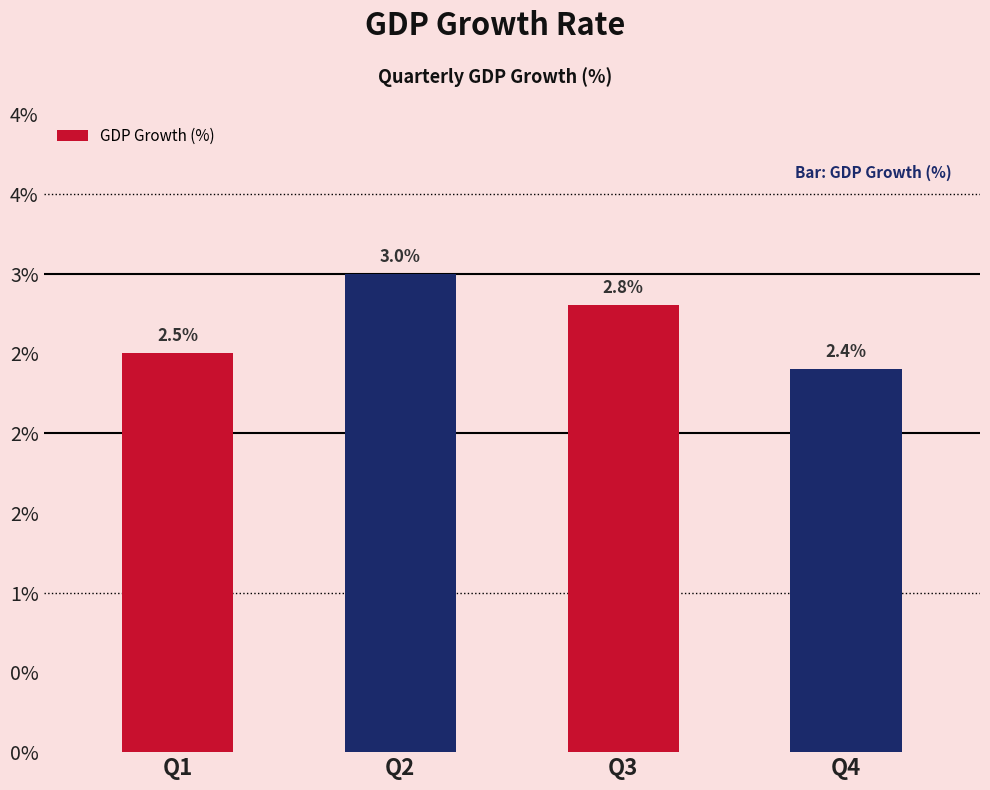

What is the change in value from Q3 to Q4?

-0.4